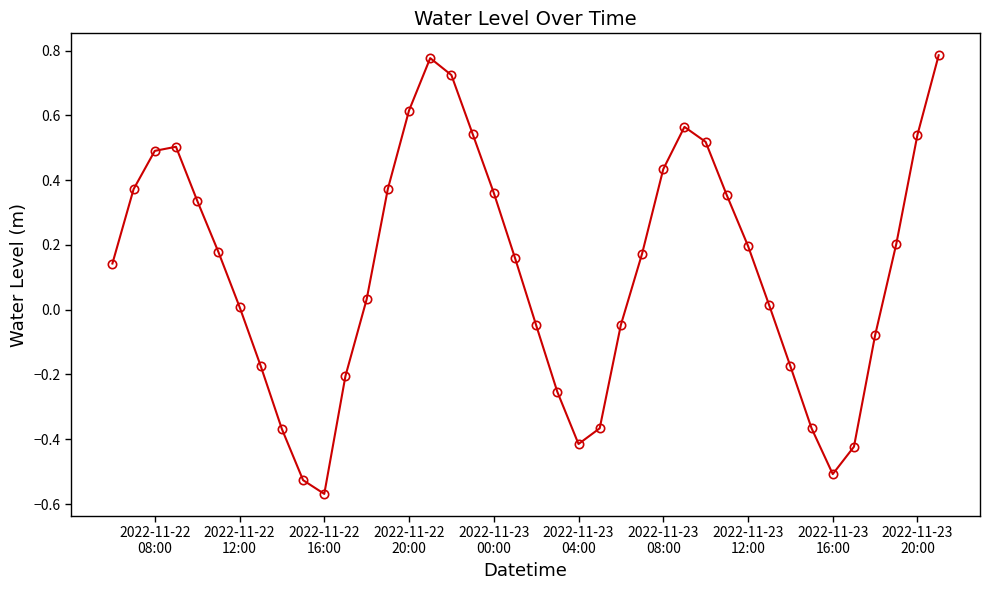

True or false: the data has more than 2 interior local peaks.

True